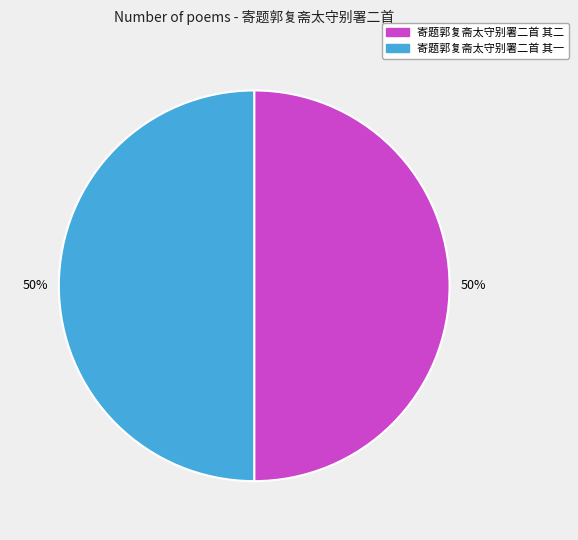

Is the sum of 寄题郭复斋太守别署二首 其一 and 寄题郭复斋太守别署二首 其二 greater than half?

Yes